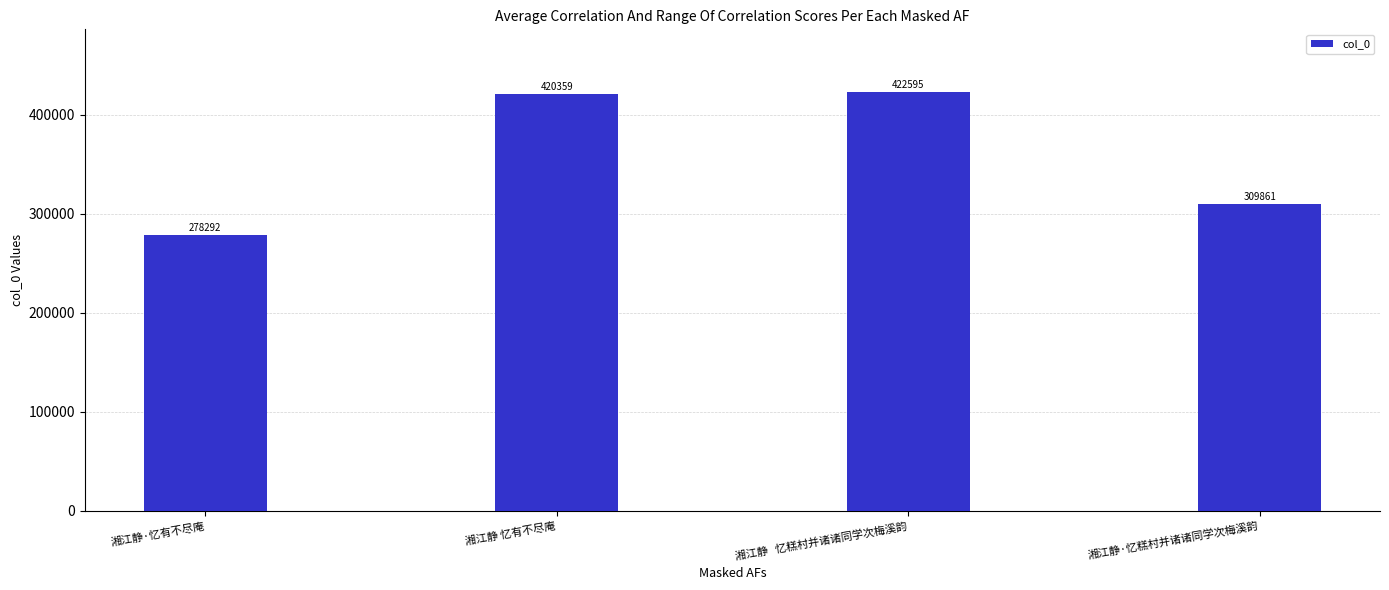

How many series are shown in this chart?

1